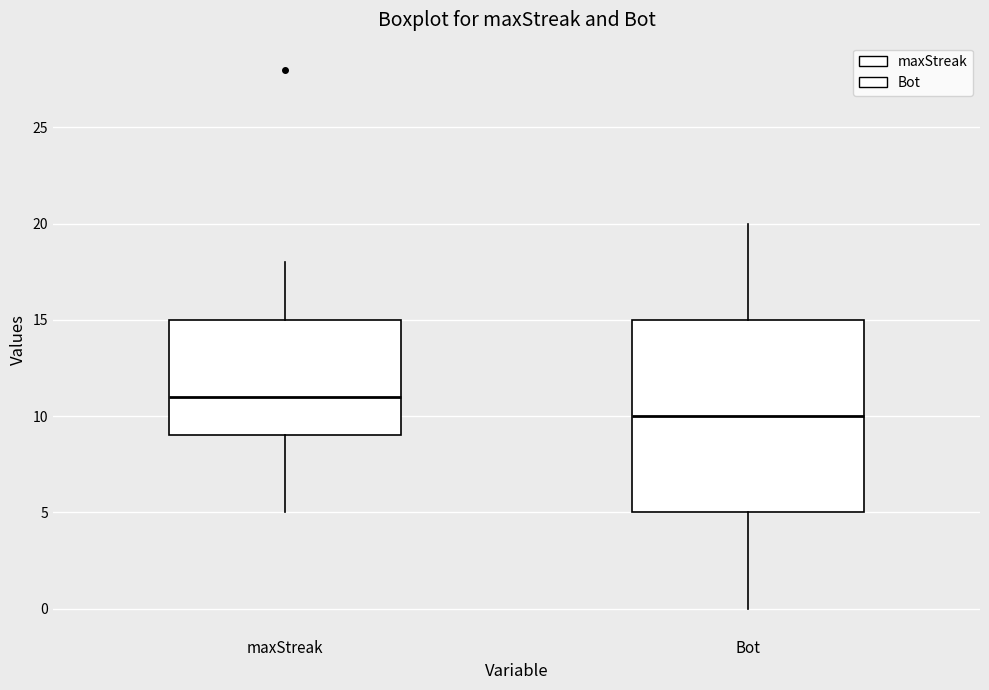

Which box's median line is the lowest?

Bot